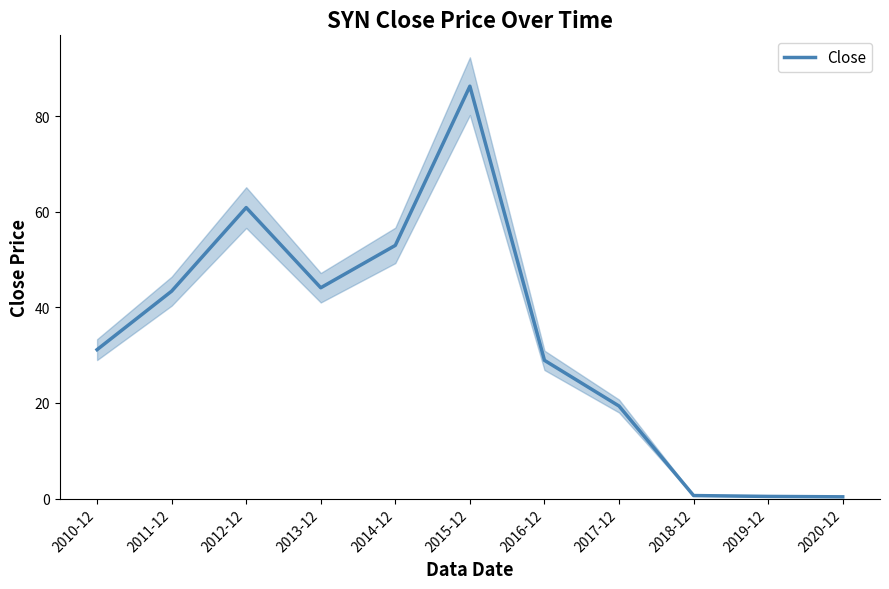

Which category has the lowest value across all series?

2020-12